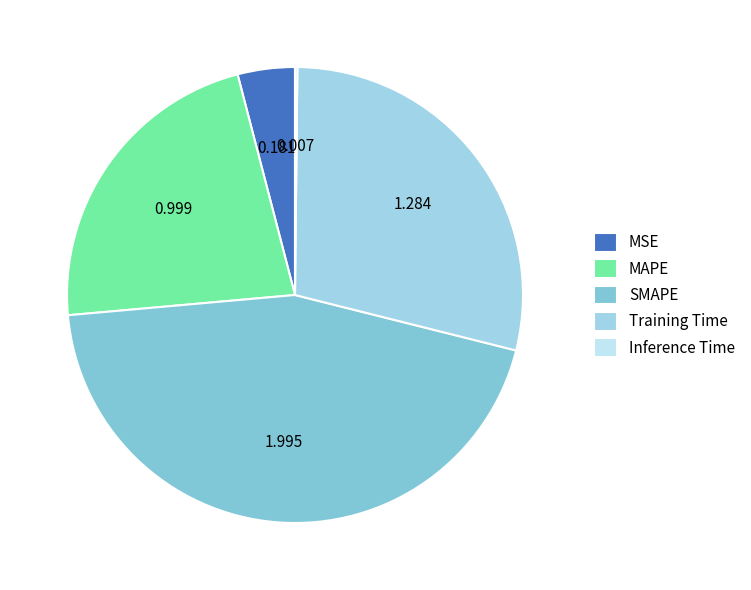

The SMAPE slice represents 45% of the pie. True or false?

True